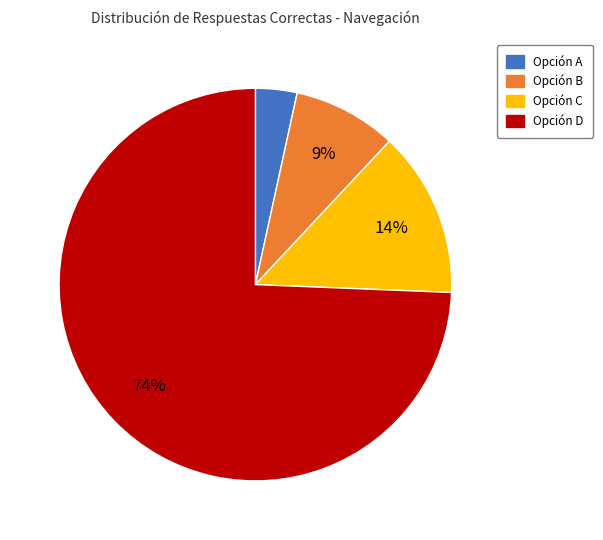

What percentage is the Opción D slice, to the nearest percent?

74%